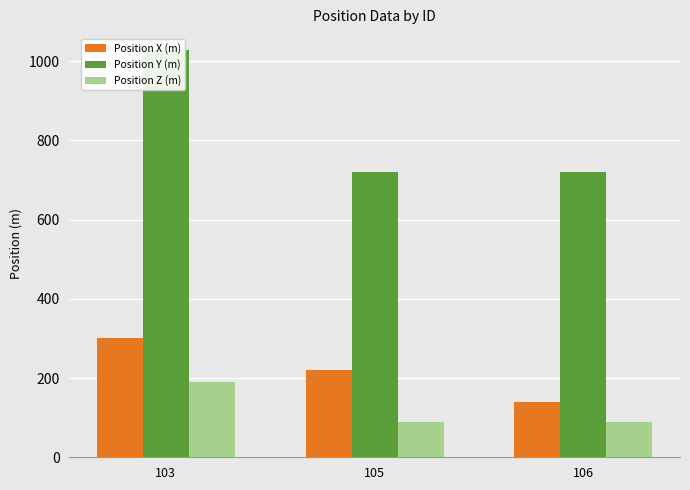

How many data points in Position X (m) are less than 220?

1